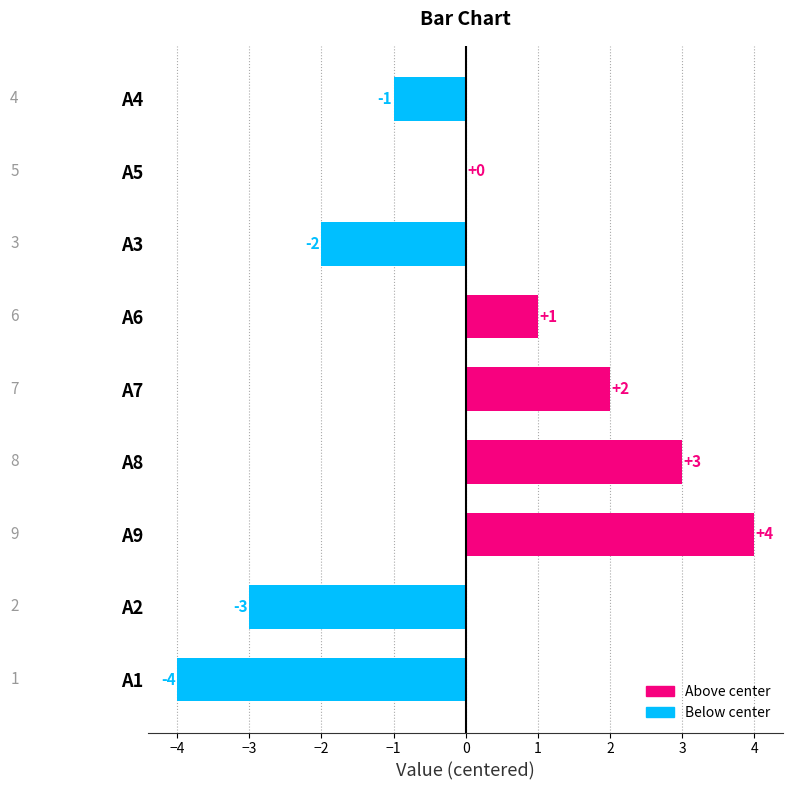

How many values are between -2 and 2?

5